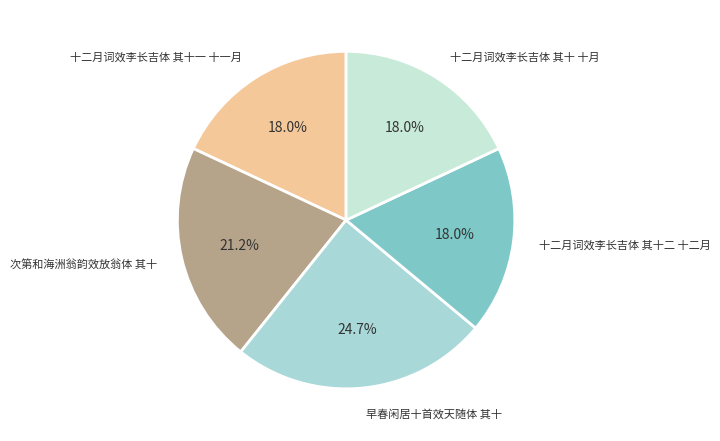

How many slices are in this pie chart?

5